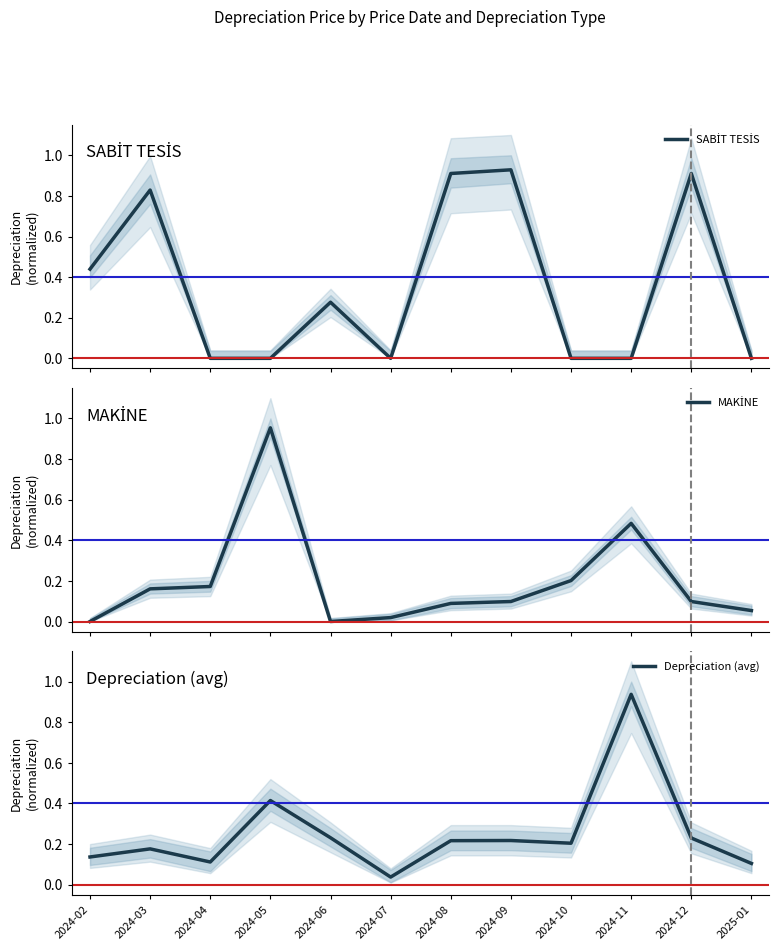

What is the highest value of the SABİT TESİS series?

0.9